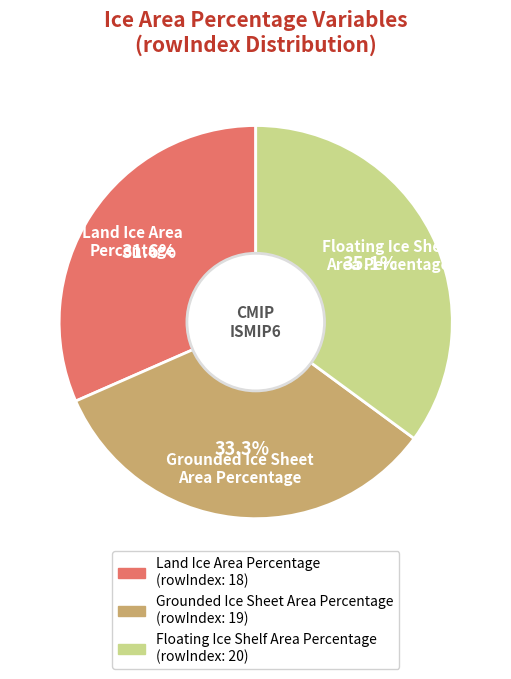

Rank the categories by value from lowest to highest.

Land Ice Area Percentage, Grounded Ice Sheet Area Percentage, Floating Ice Shelf Area Percentage